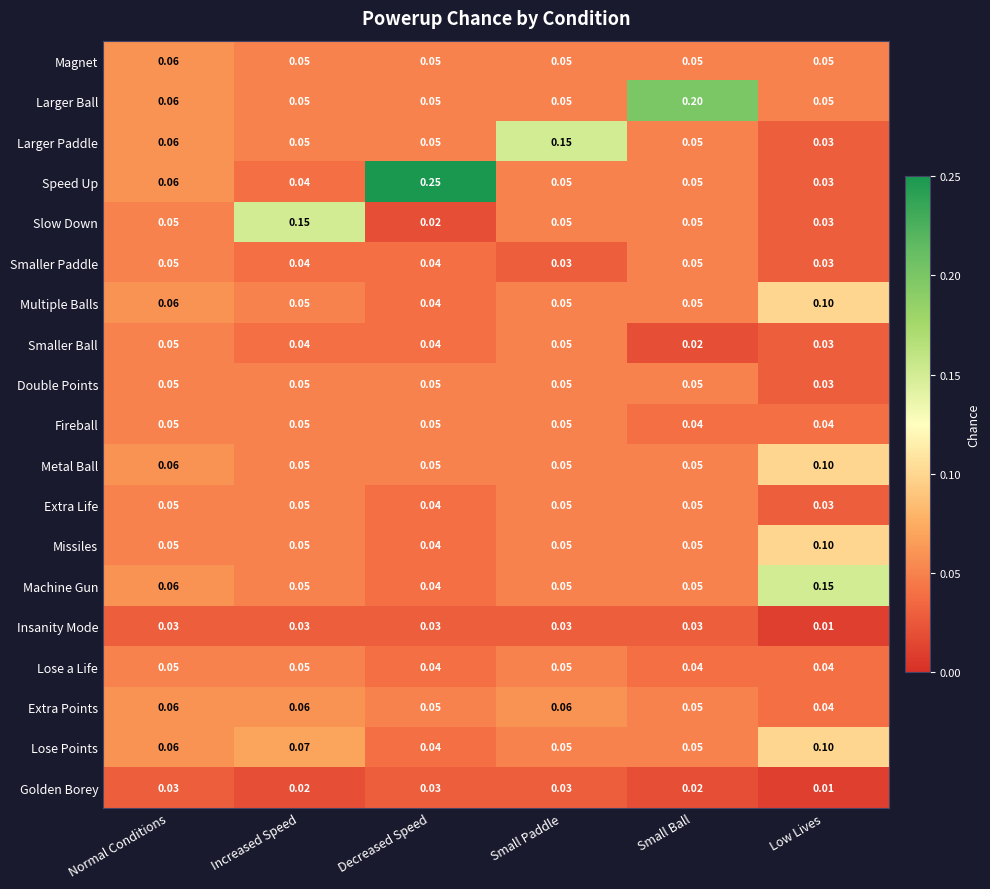

Where is Extra Points nearest to the value 0?

Low Lives